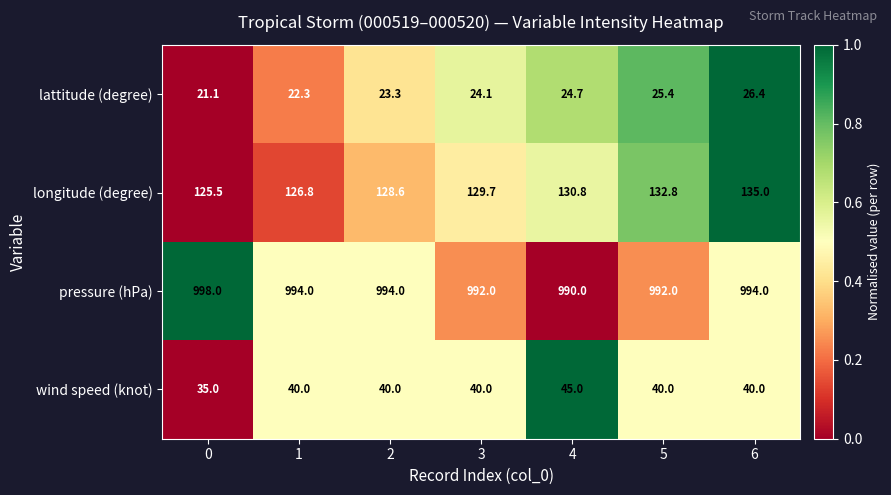

What is the difference between the maximum and second lowest values in the pressure (hPa) series?

6.0